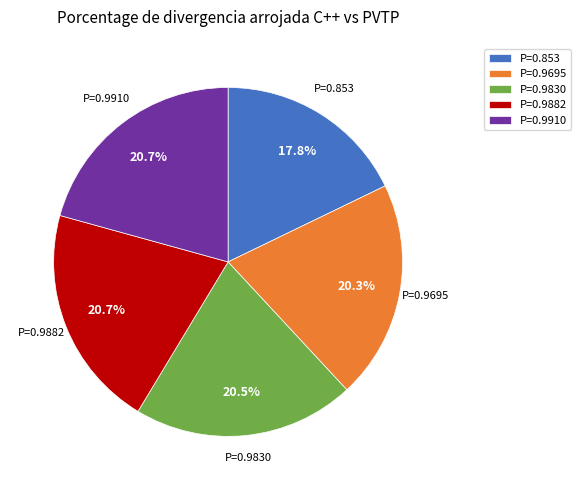

How many segments does this pie chart have?

5